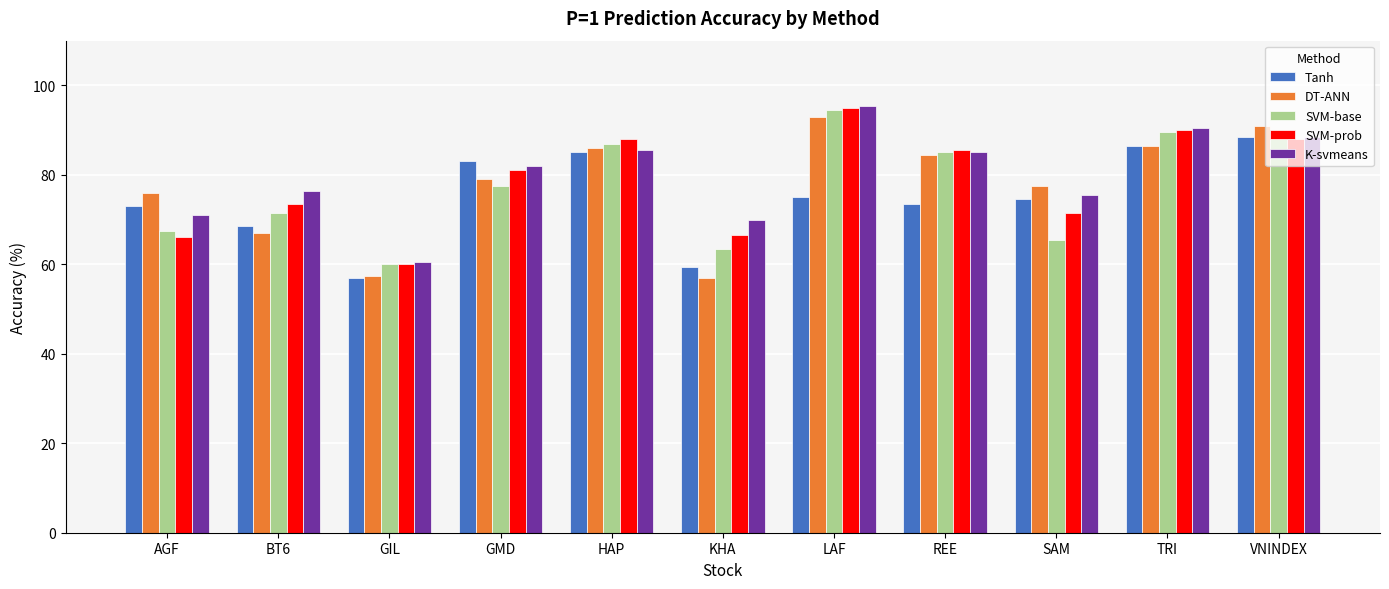

What is the average value of the DT-ANN series?

77.7